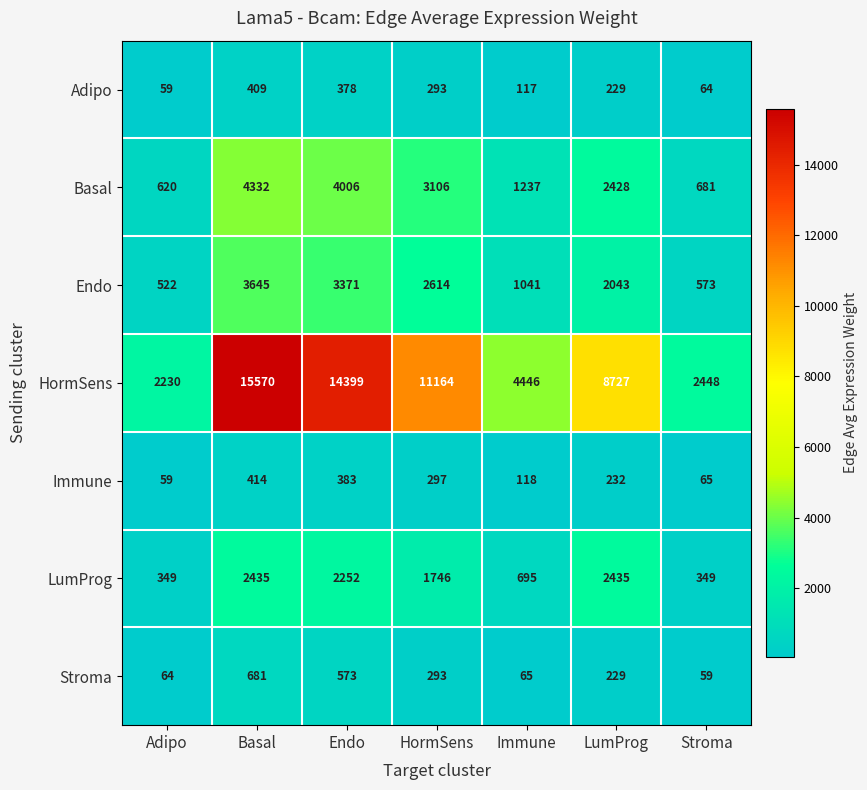

What is the smallest value displayed?

59